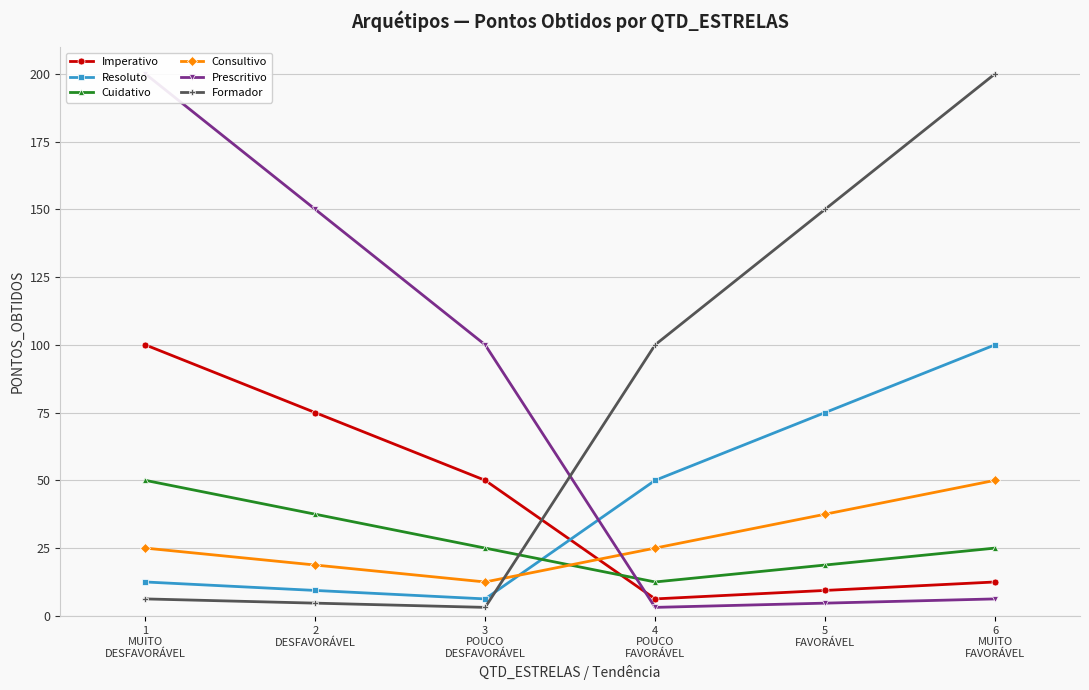

Where is Cuidativo nearest to the value 31?

3
POUCO
DESFAVORÁVEL